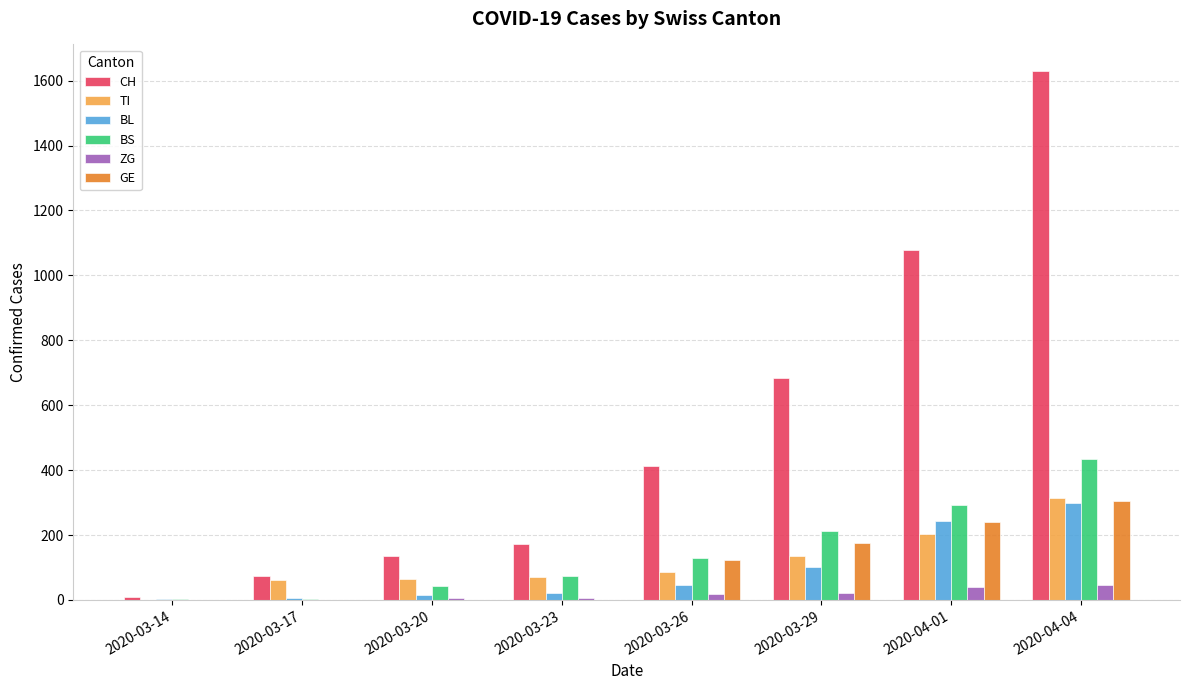

Between 2020-03-26 and 2020-03-29, which series saw the biggest shift?

CH